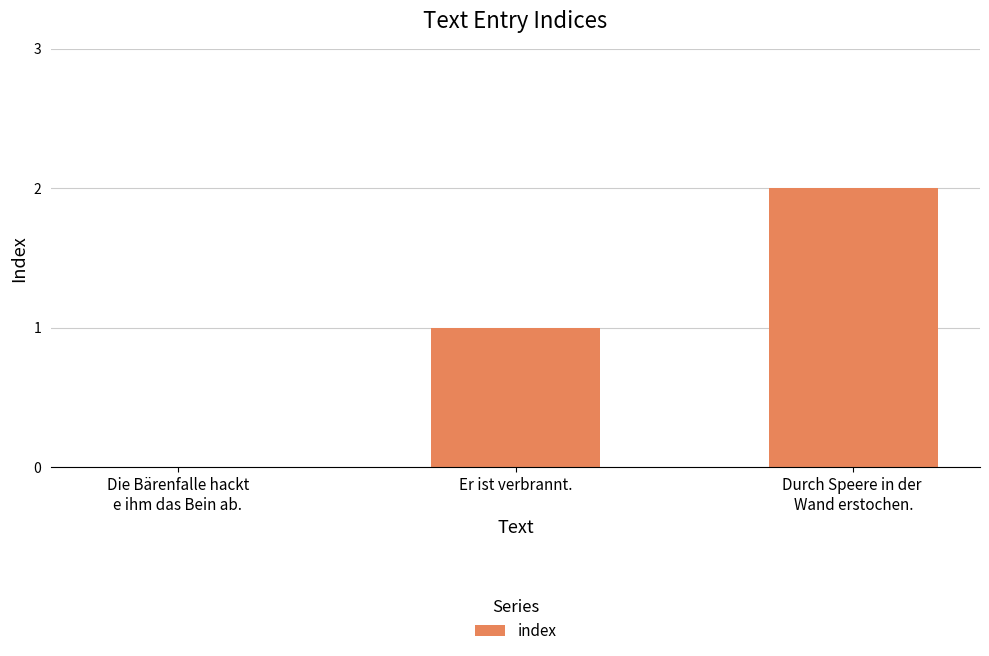

What is the greatest value displayed?

2